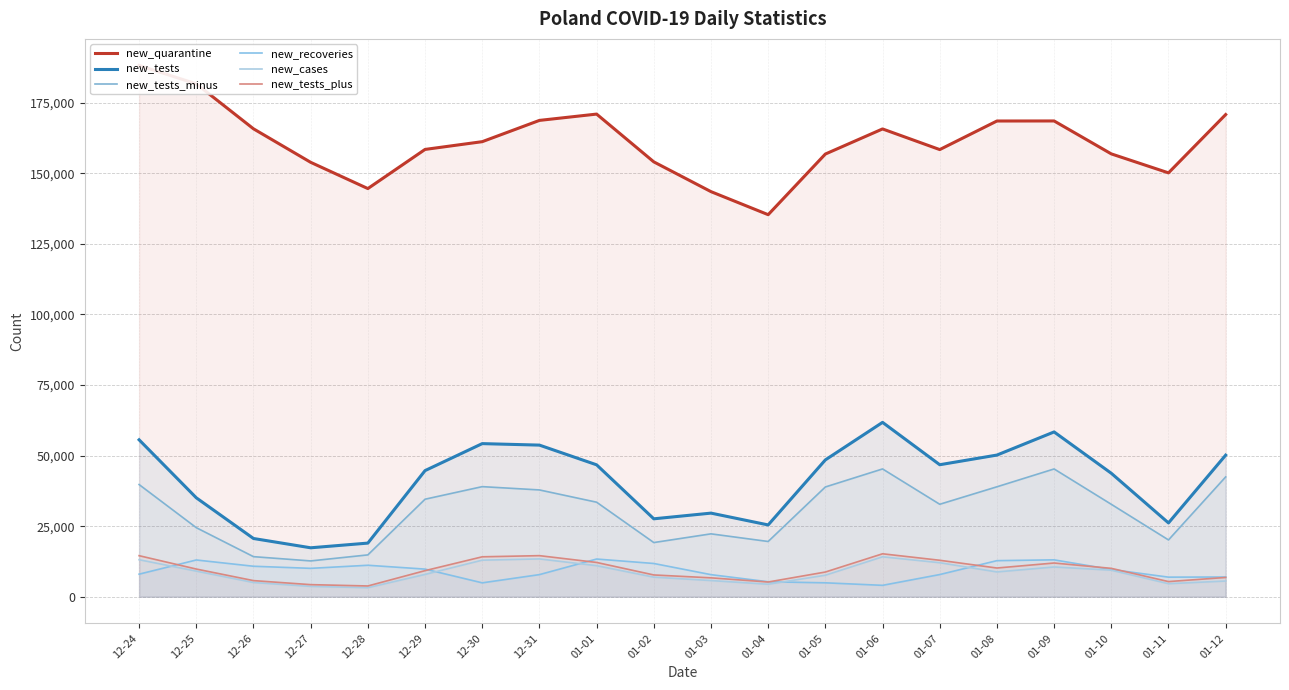

True or false: new_tests has a value of 17383 at 01-11.

False